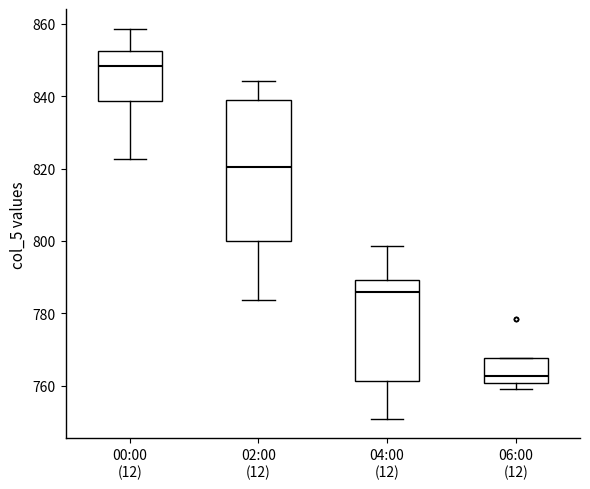

Which box is the tallest, from its lower edge to its upper edge?

02:00 (12)